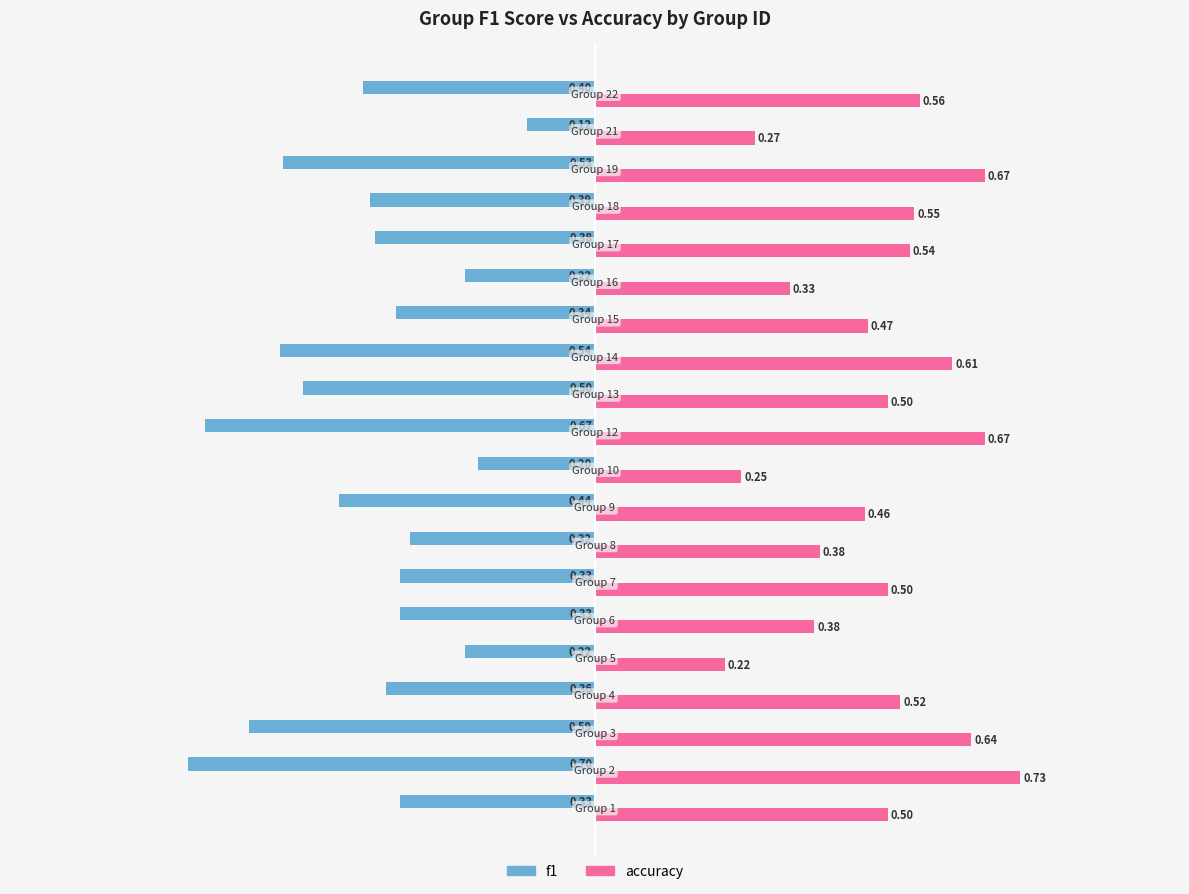

Which series has the largest range (max minus min)?

f1